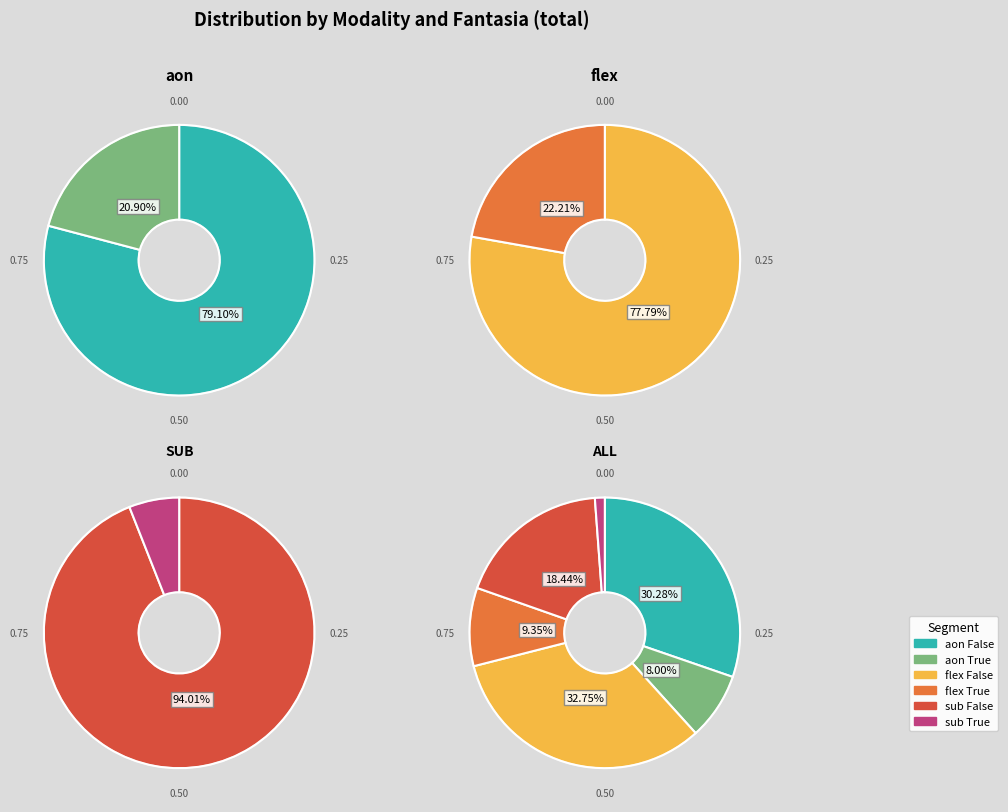

Is there a majority slice in this chart?

Yes